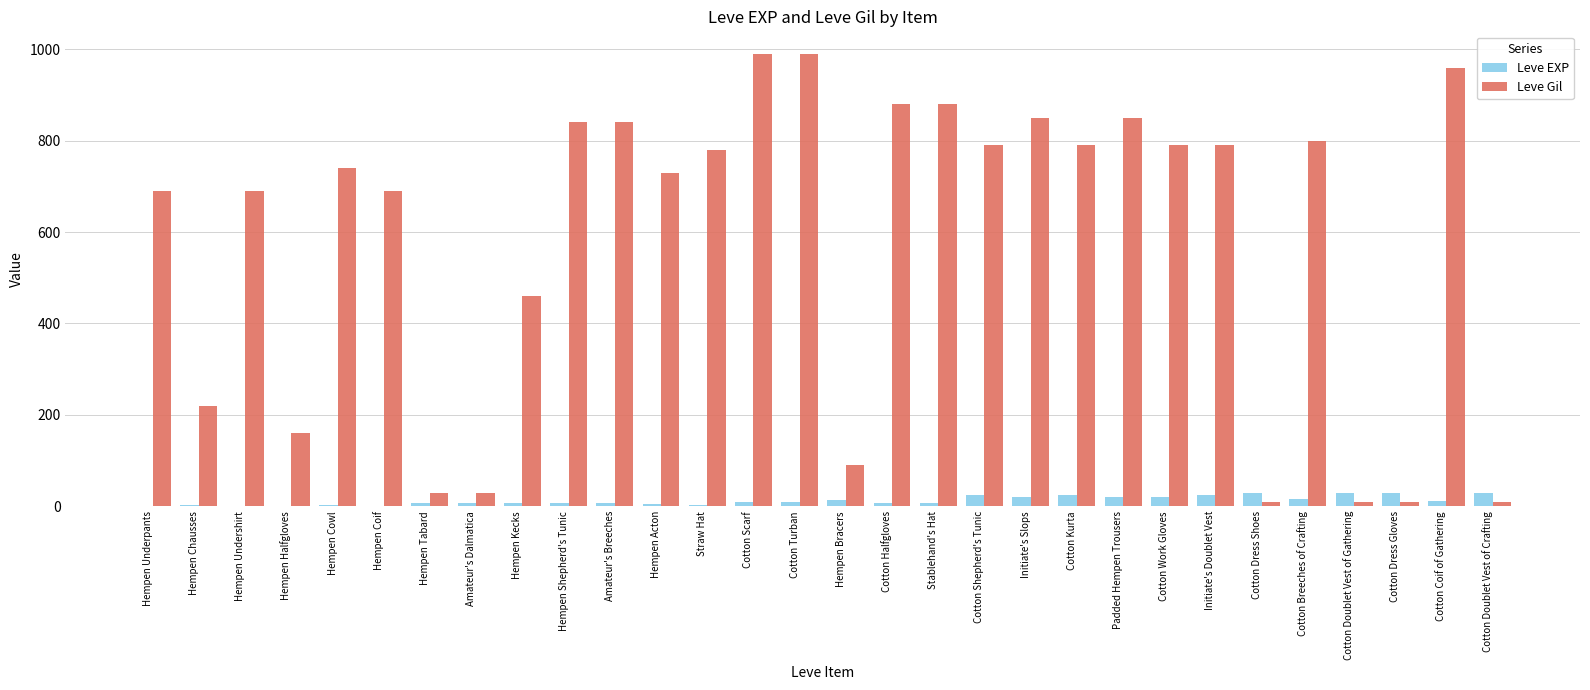

What is the greatest value displayed?

990